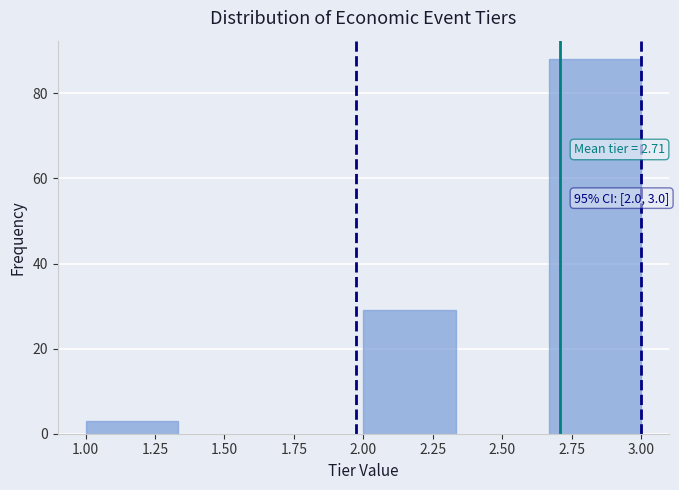

Over which range of the x-axis is the bar tallest?

2.65 to 3.00